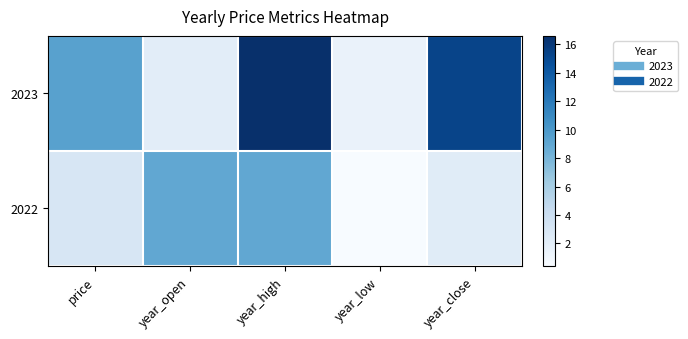

At which category does the chart reach its peak across all series?

year_high